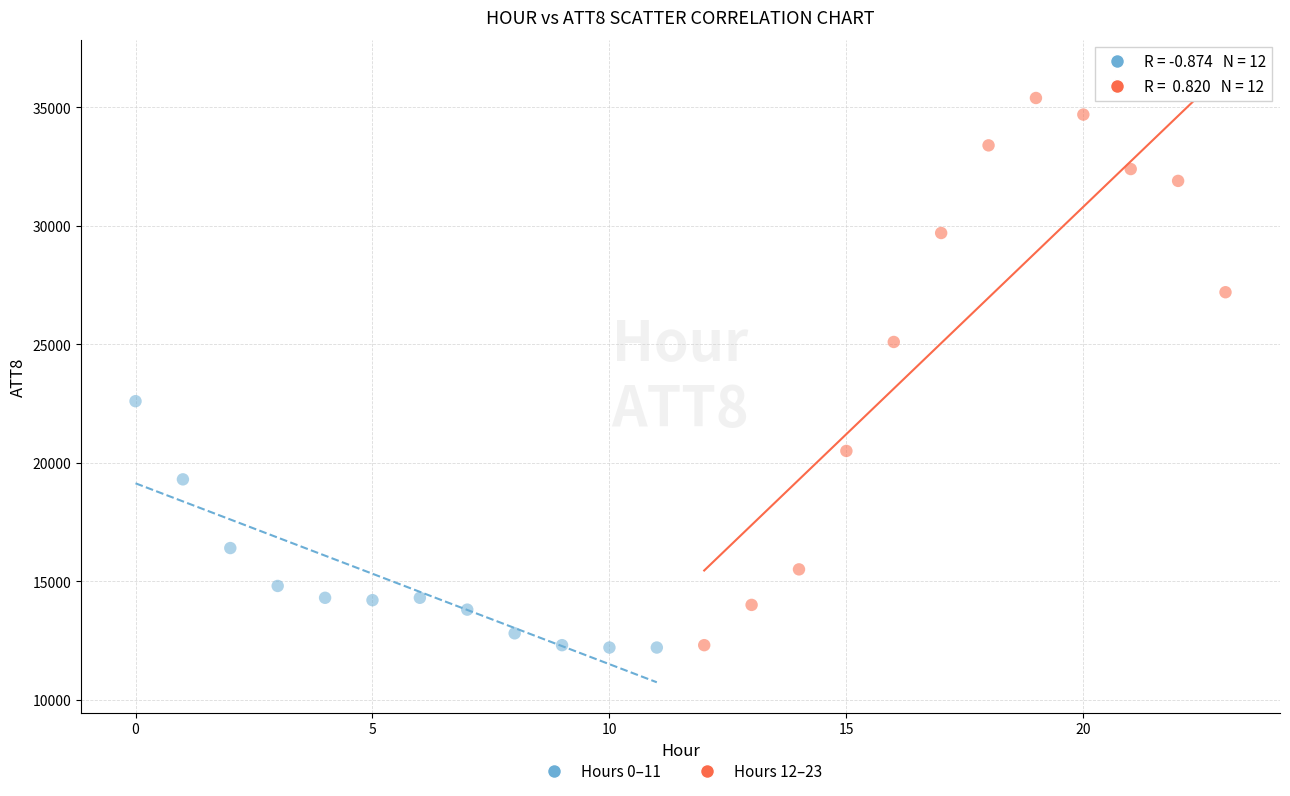

What are all the series names shown in the legend?

Hours 0–11, Hours 12–23